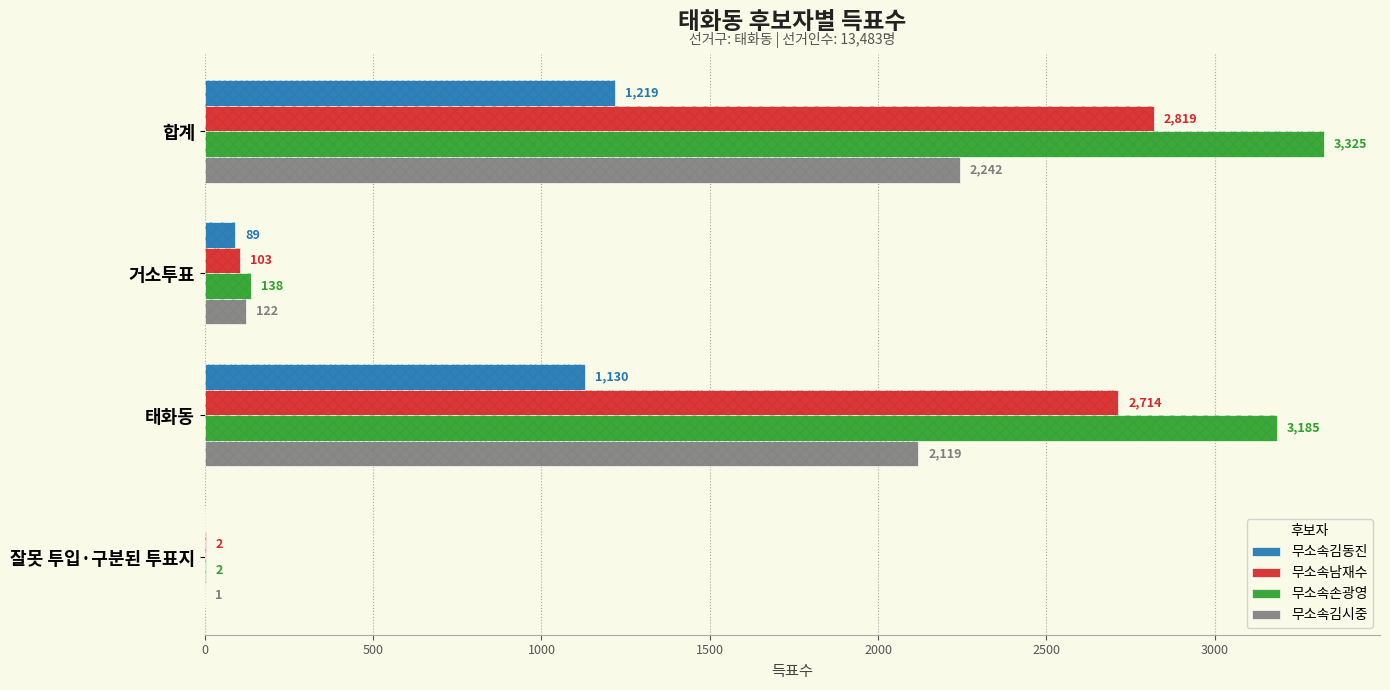

Rank the series at 잘못 투입·구분된 투표지 from highest to lowest value.

무소속남재수, 무소속손광영, 무소속김시중, 무소속김동진